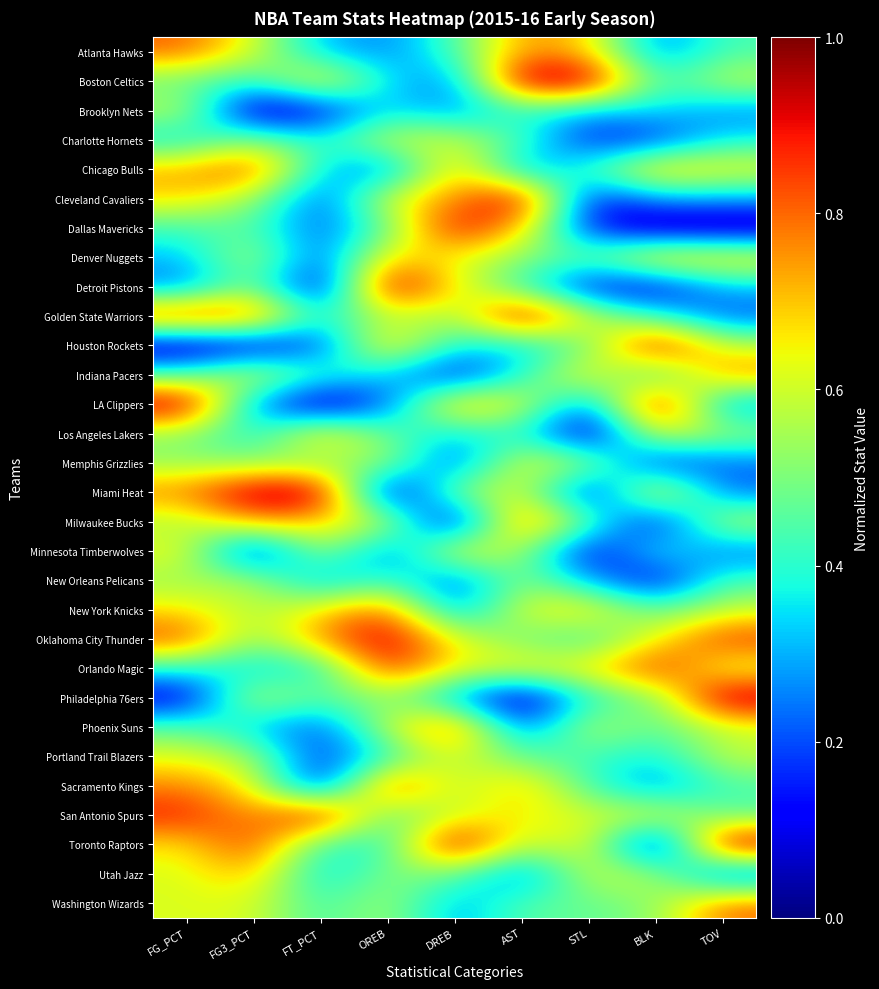

What is the total value across all series at OREB?

15.7